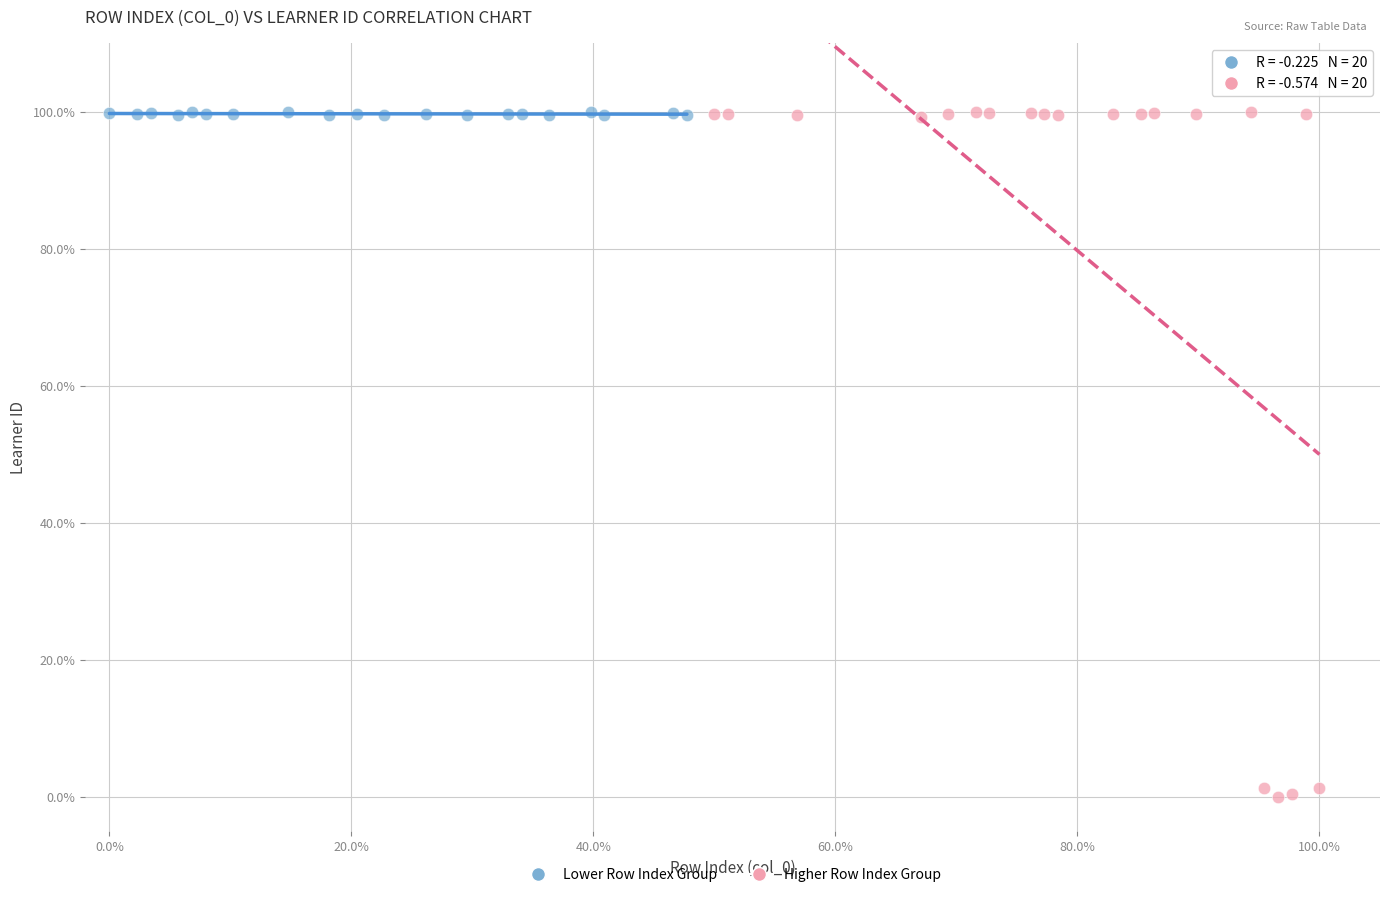

Which series contains the lowest Y value?

Higher Row Index Group